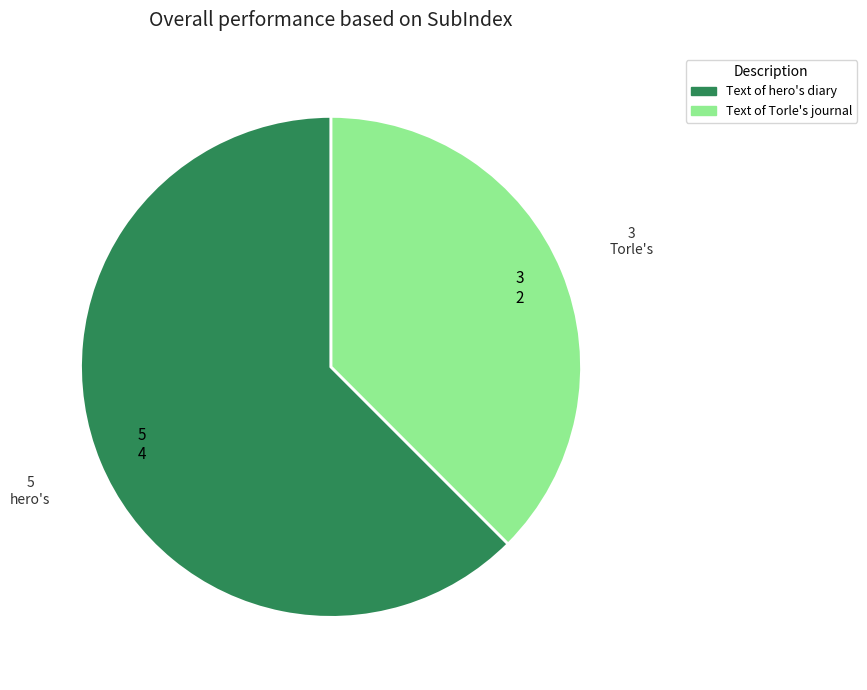

Is there a majority slice in this chart?

Yes